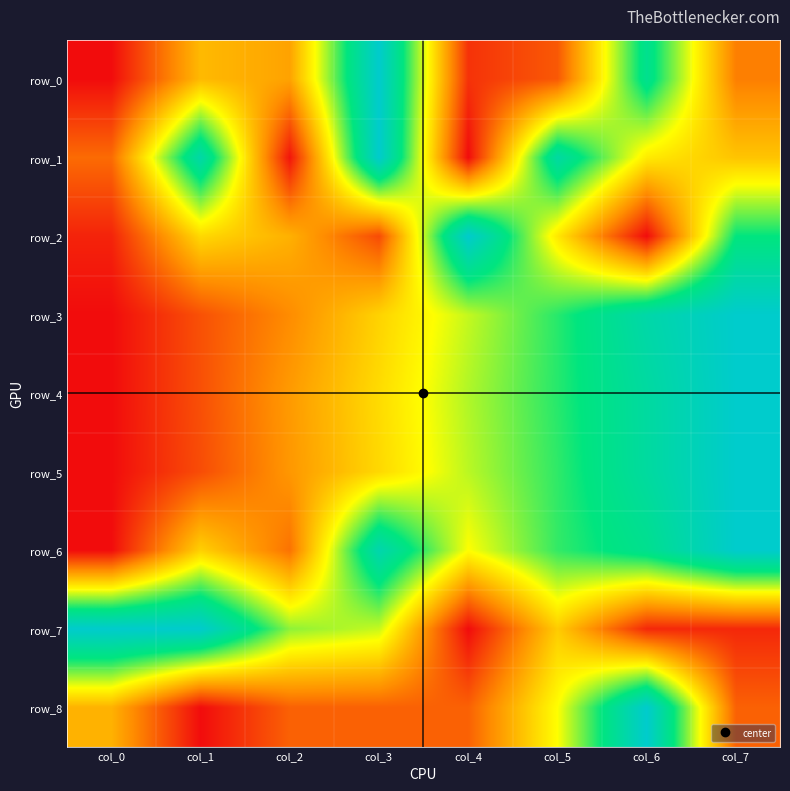

At which category is the sum across all series the highest?

col_6